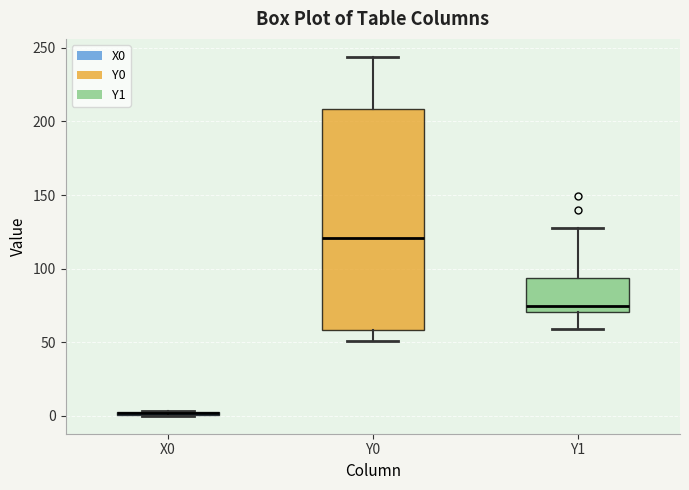

Where does the lower whisker of the box for Y1 end on the y-axis? The values are not printed on the chart, so give them approximately, as read against the axis.

60